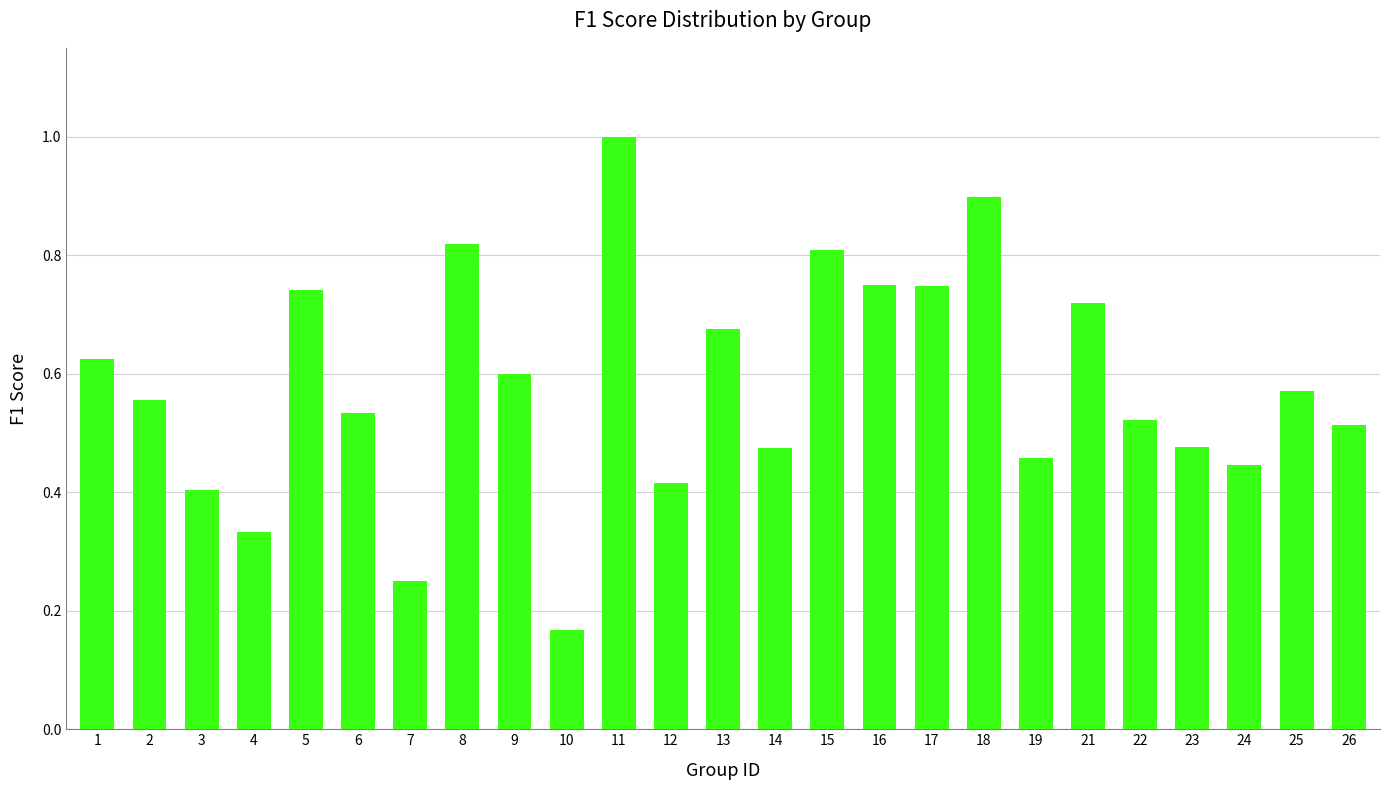

What is the sum of all values?

14.5